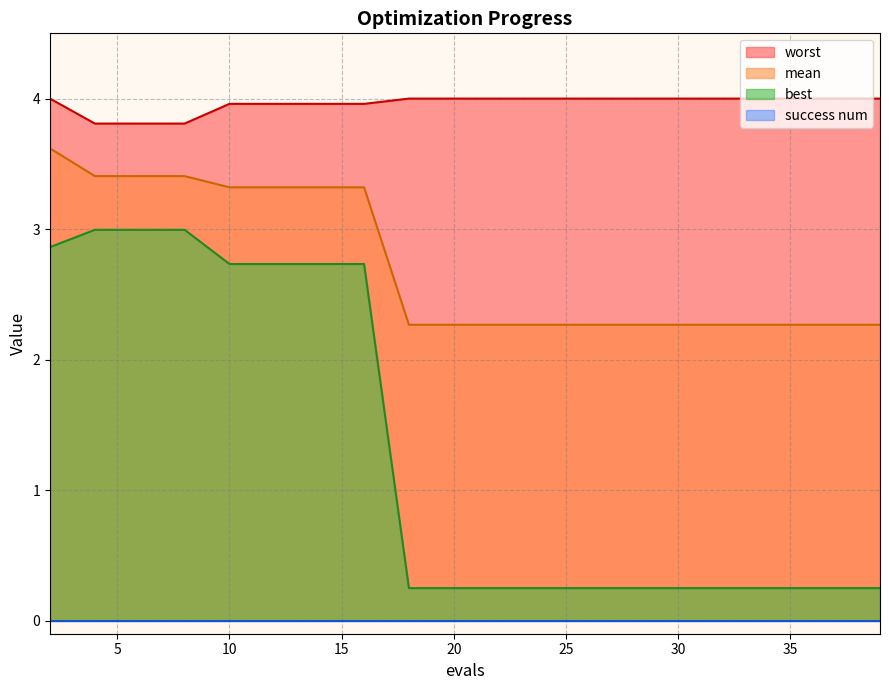

True or false: worst and best intersect in this chart.

False